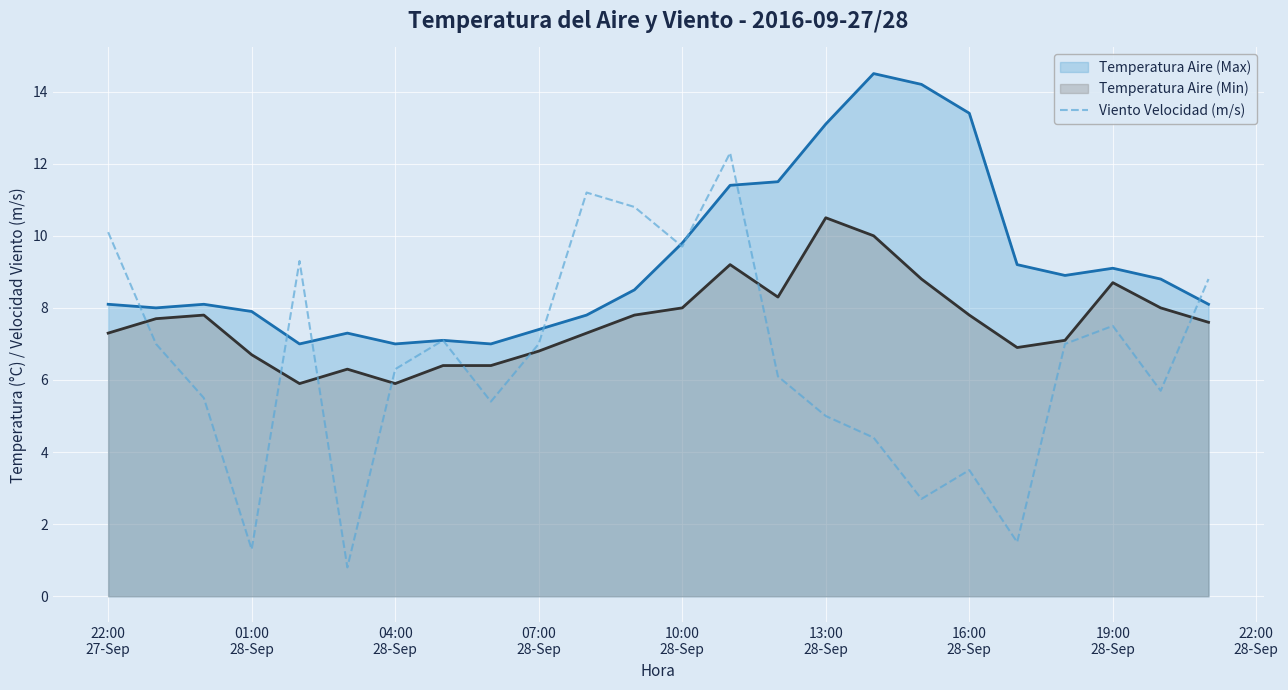

List the series in order of their peak value, highest first.

Temperatura Aire (Max), Viento Velocidad (m/s), Temperatura Aire (Min)